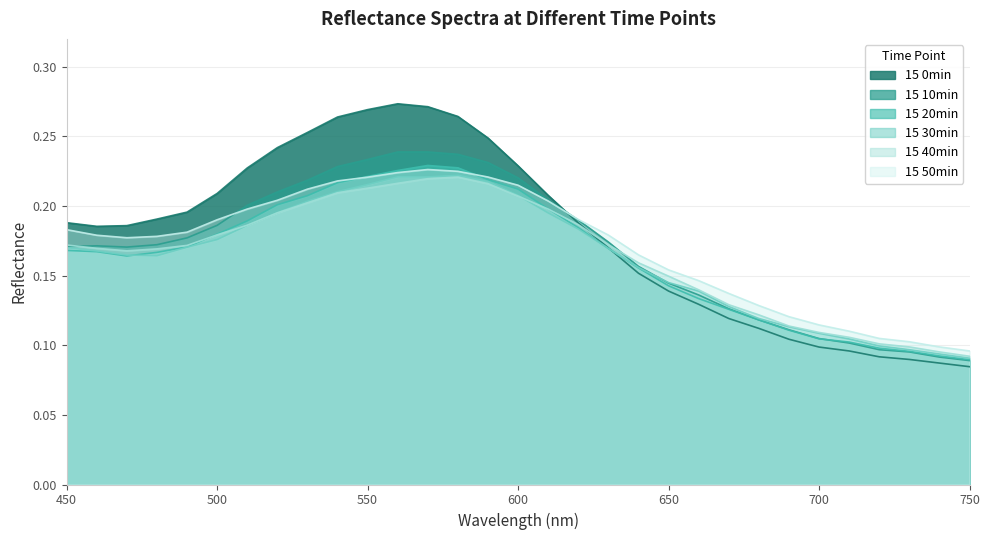

Is it true that 15 50min equals 0.2 at 480?

True